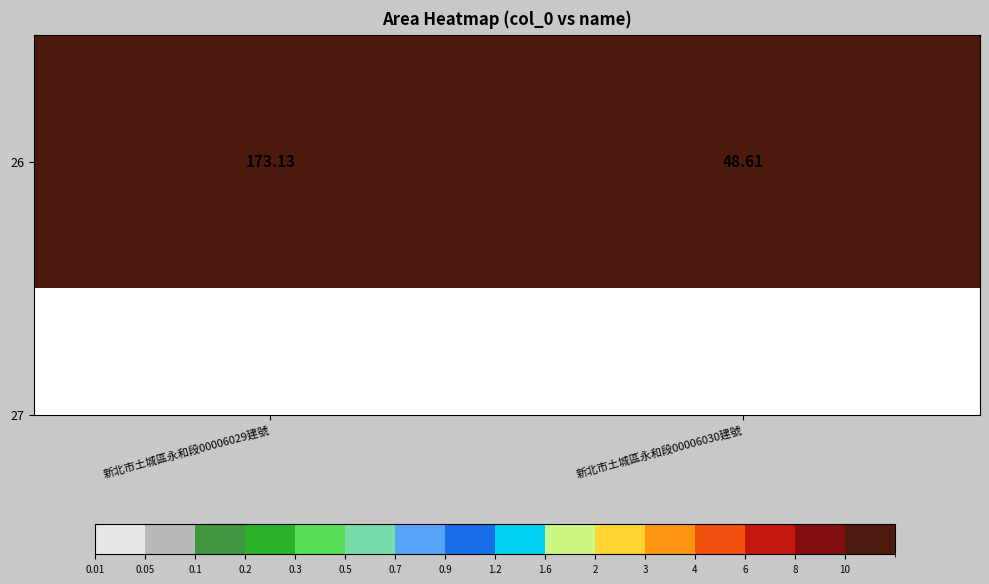

Reading right to left, what are all the values shown in this chart?

新北市土城區永和段00006030建號=48.6	新北市土城區永和段00006029建號=173.1